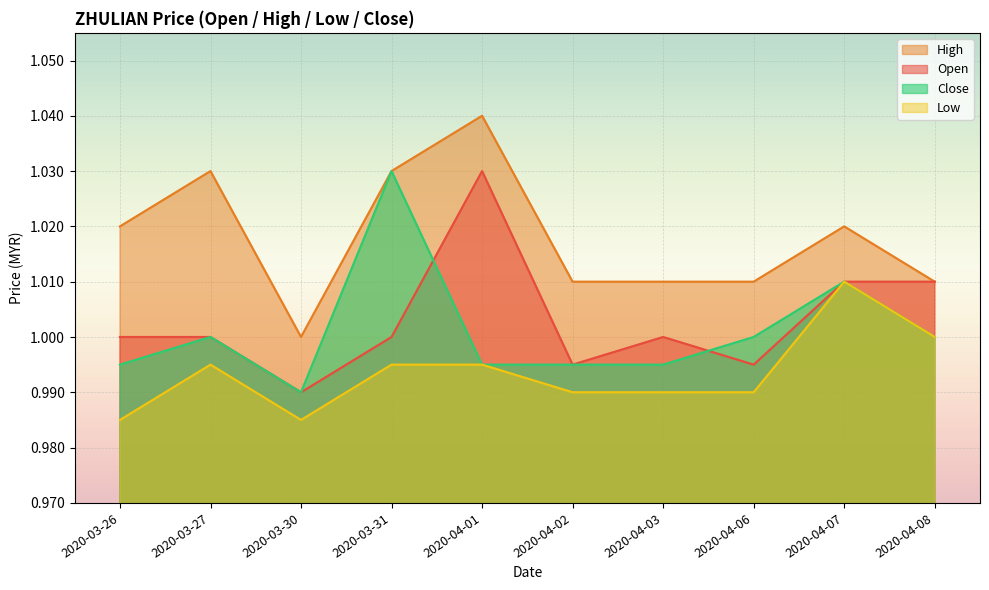

What is the sum of all close values?

10.0